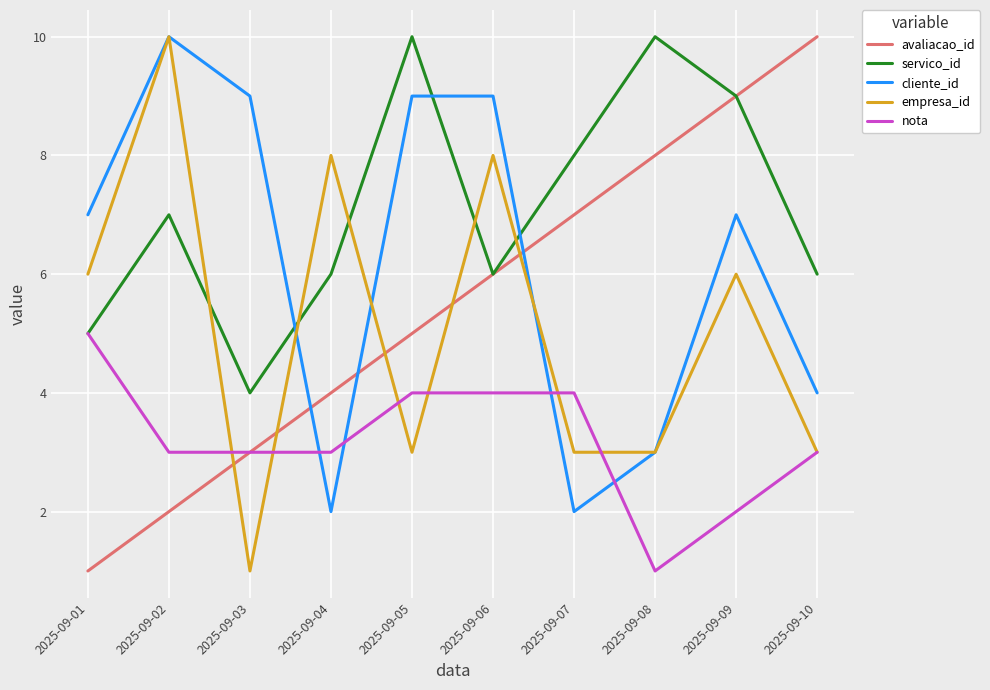

What is the maximum value for servico_id?

10